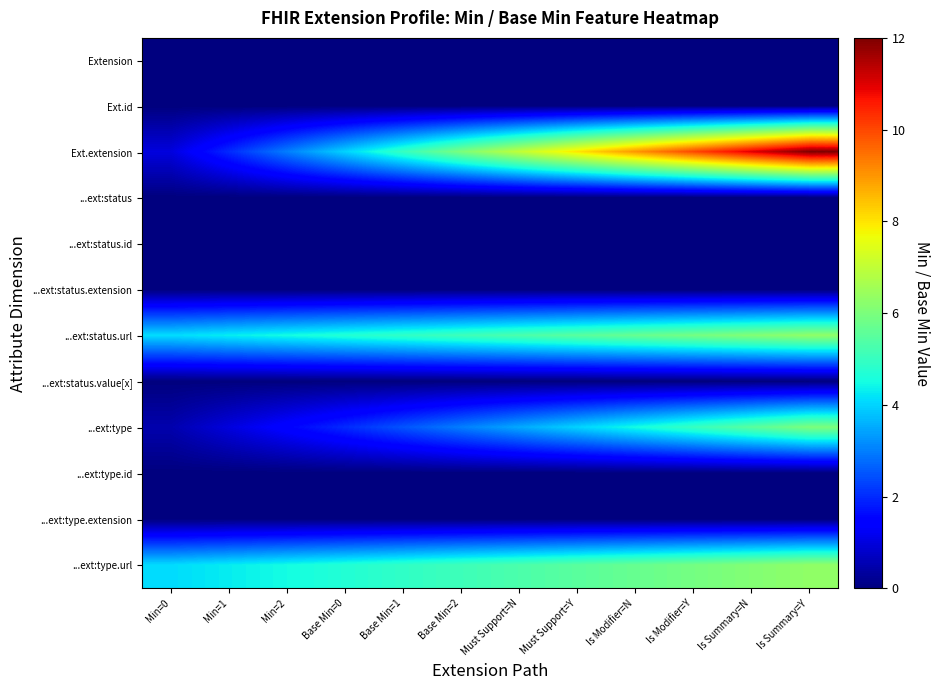

Which series changed the most between Min=2 and Is Summary=Y?

Ext.extension